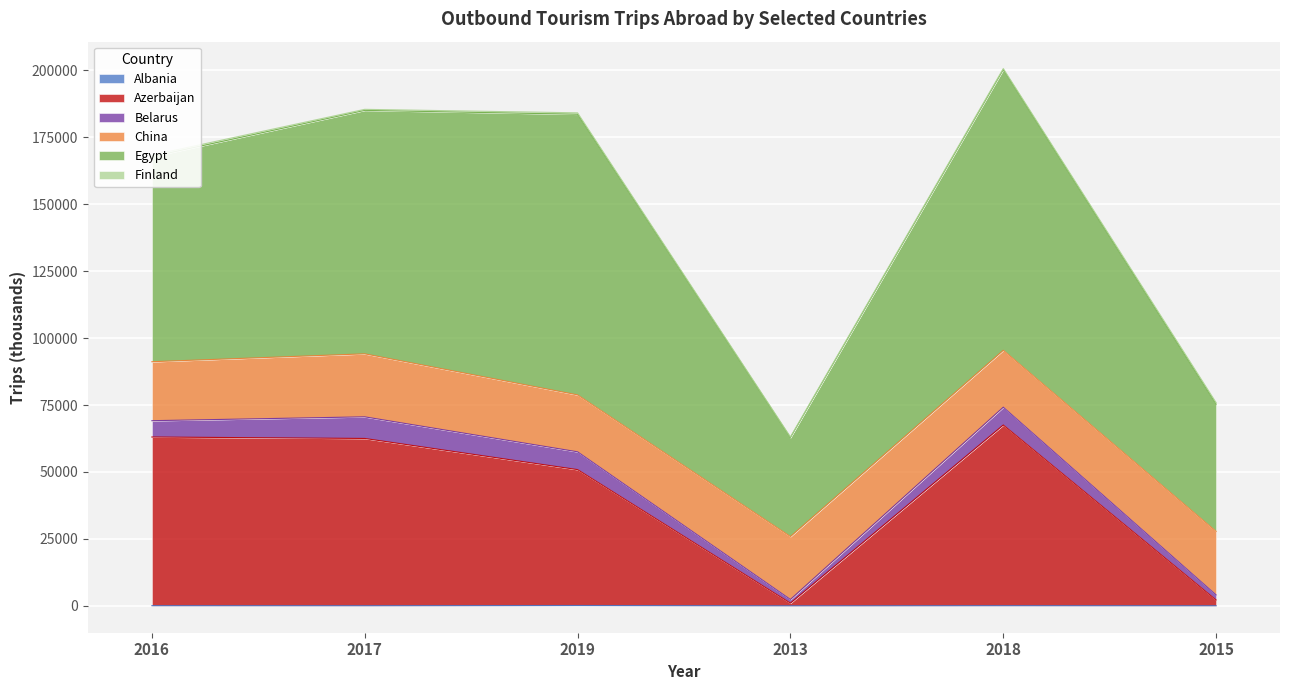

What is the greatest value displayed?

104805